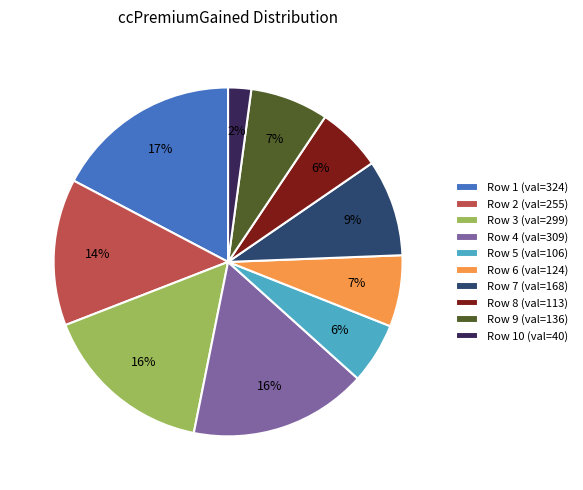

Does any single category account for the majority?

No